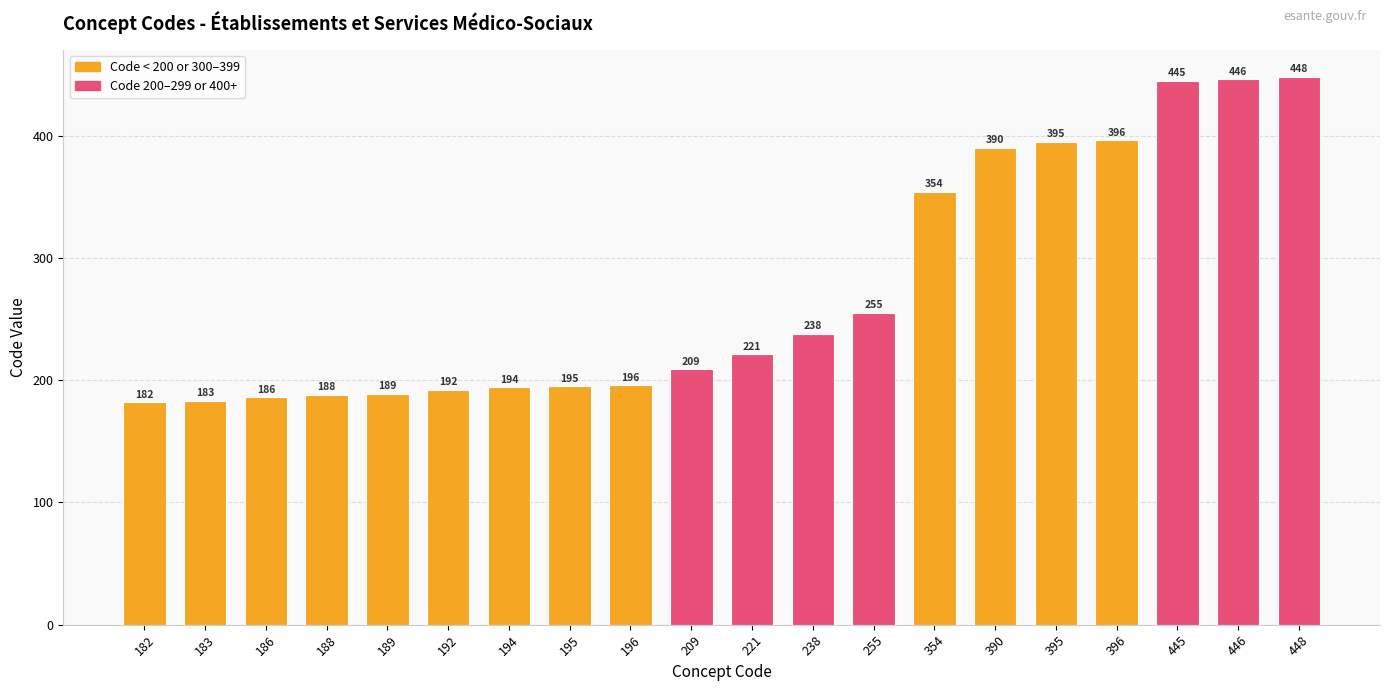

Are the bars grouped side by side (vs. stacked)?

No